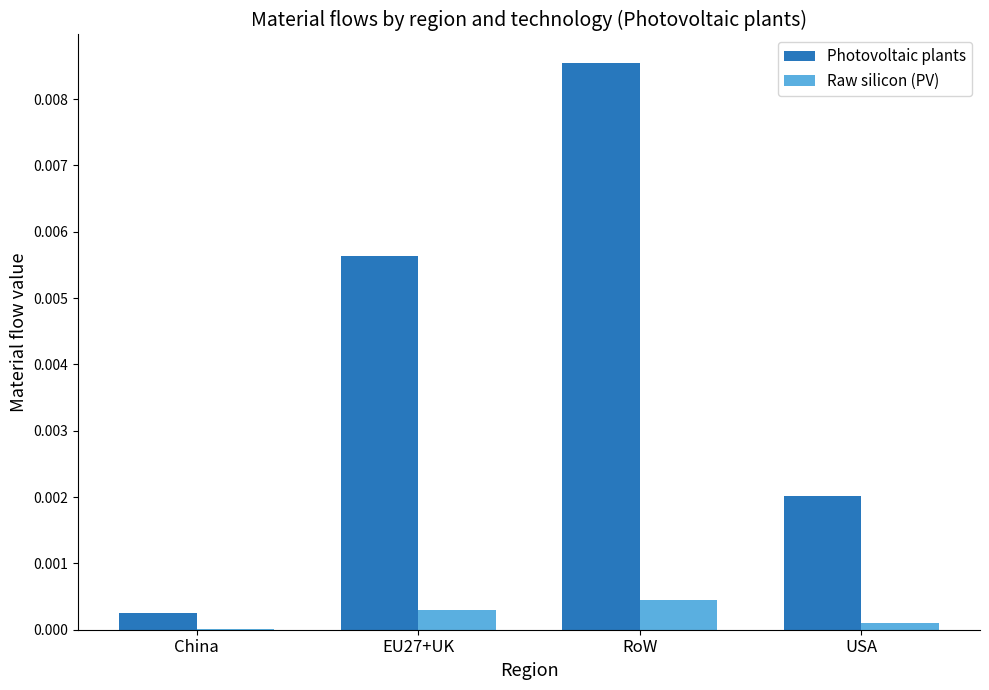

Between China and USA, which series saw the biggest shift?

Photovoltaic plants